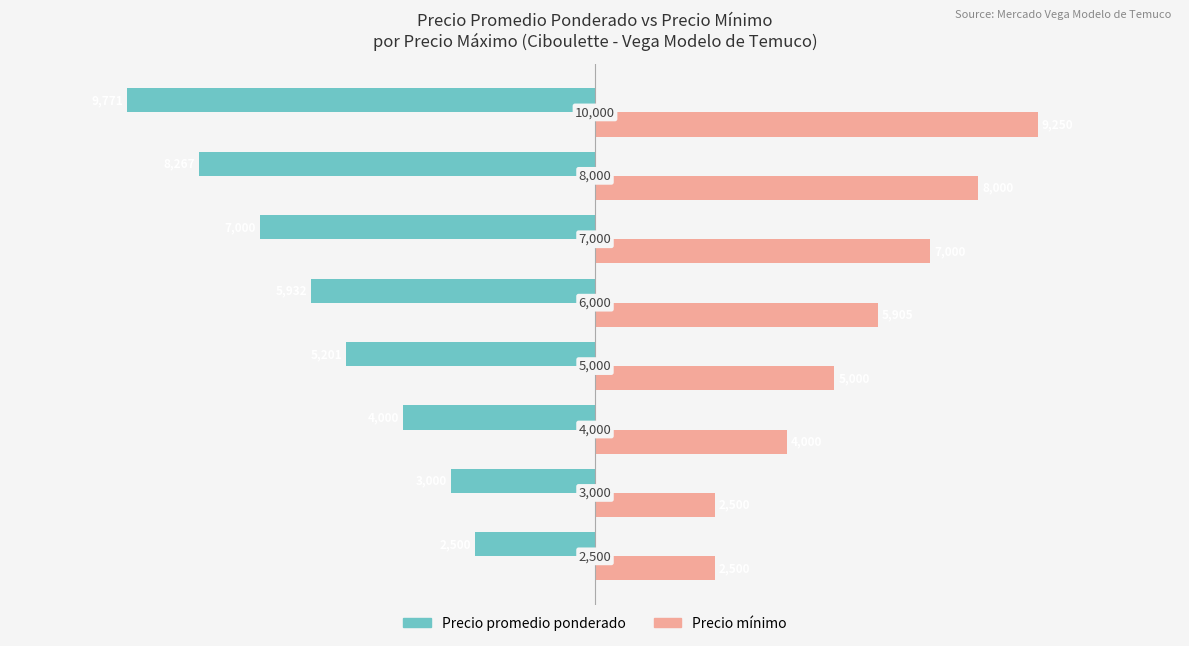

How many Precio mínimo values are between 4000 and 8000?

5